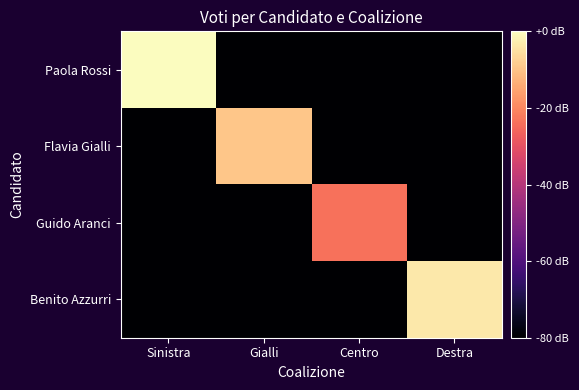

Which series has the widest spread of values?

Paola Rossi